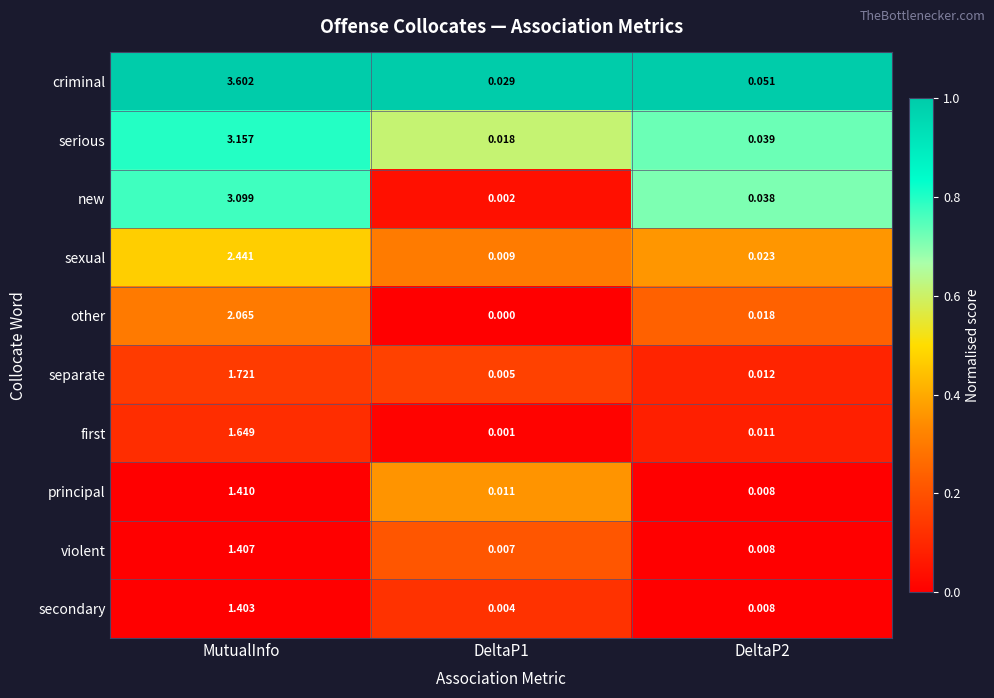

At which label does first reach its peak?

MutualInfo